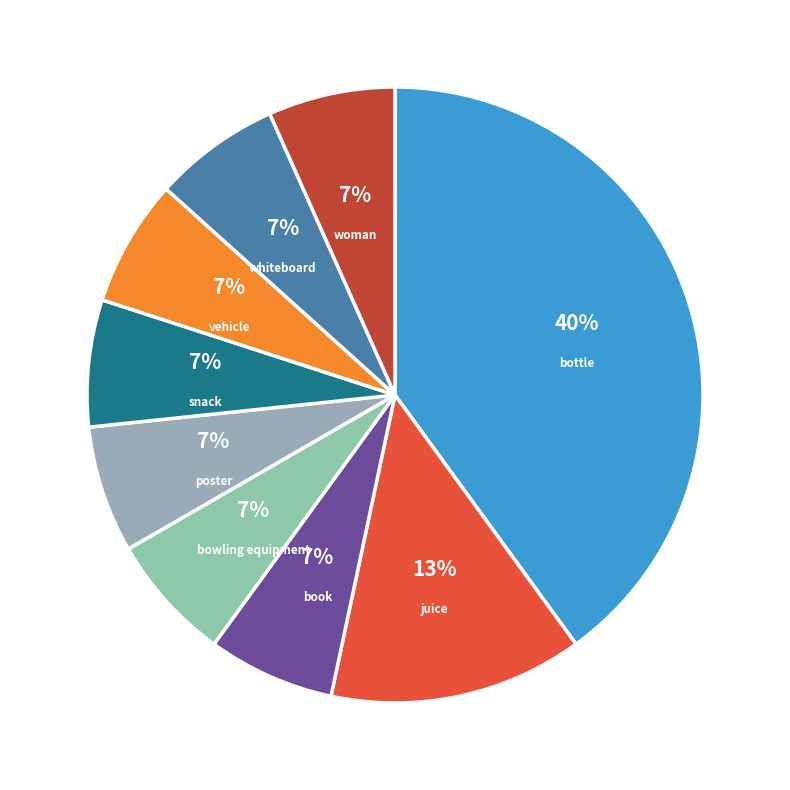

Is there any slice that represents more than half of the pie?

No